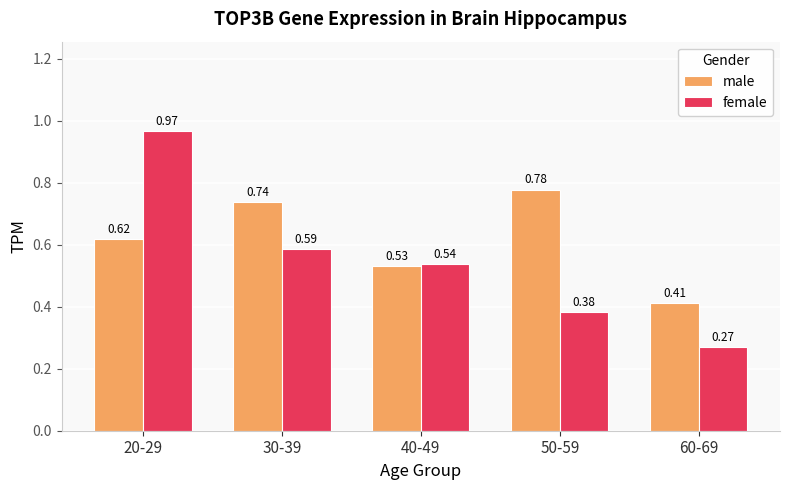

What is the label of the 4th bar from the left?

50-59